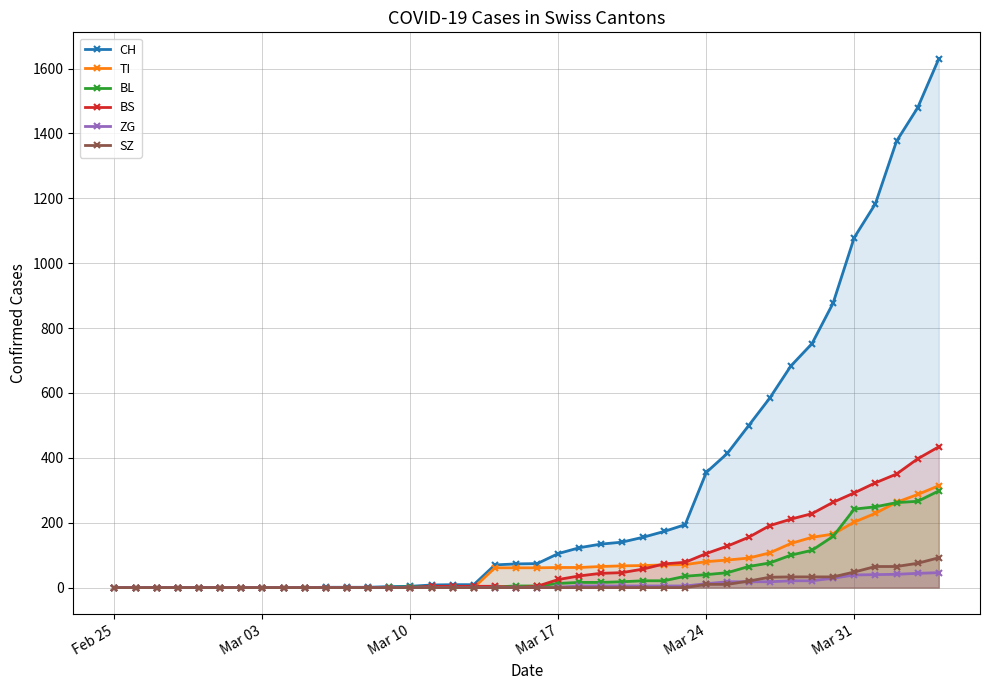

Reading left to right, extract all data points from this chart.

CH: 0	0	0	0	0	0	0	0	0	0	1	1	1	3	4	8	9	9	70	73	74	105	123	134	140	155	173	194	355	414	499	584	683	752	877	1079	1183	1376	1479	1630
TI: 0	0	0	0	0	0	0	0	0	0	0	0	0	0	0	0	0	0	61	61	61	62	62	65	67	68	70	71	80	85	91	107	136	155	165	202	229	263	287	314
BL: 0	0	0	0	0	0	0	0	0	0	0	0	0	1	2	2	2	2	2	5	5	13	16	16	18	21	21	35	40	46	65	76	100	115	158	242	249	262	266	298
BS: 0	0	0	0	0	0	0	0	0	0	0	0	0	0	0	4	4	4	4	0	4	25	36	44	46	57	73	78	105	128	155	191	211	228	263	292	323	350	397	434
ZG: 0	0	0	0	0	0	0	0	0	0	0	0	0	0	0	0	0	0	0	0	0	1	5	5	5	5	5	5	12	18	18	18	21	21	29	39	40	41	44	46
SZ: 0	0	0	0	0	0	0	0	0	0	0	0	0	0	0	0	0	0	0	0	0	0	0	0	0	0	0	0	10	10	20	32	33	33	33	48	65	65	75	92